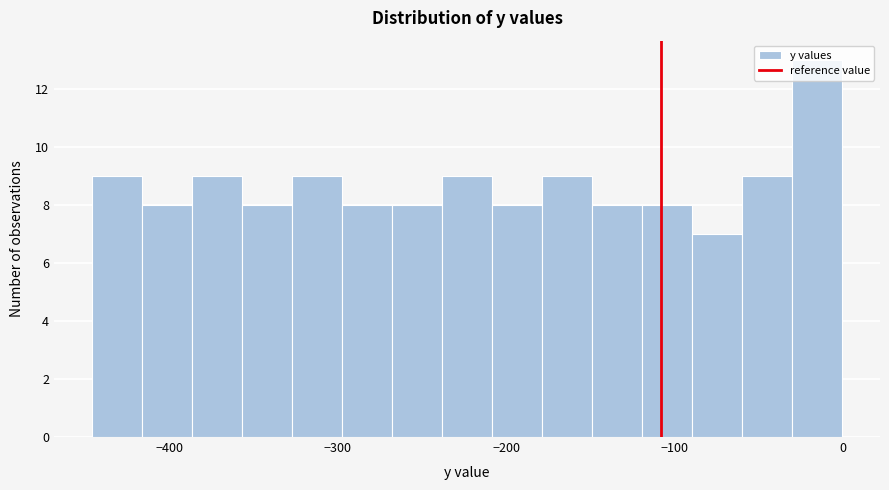

Around what value on the x-axis is the tallest bar? Give the approximate position of its centre, as read against the axis.

-10